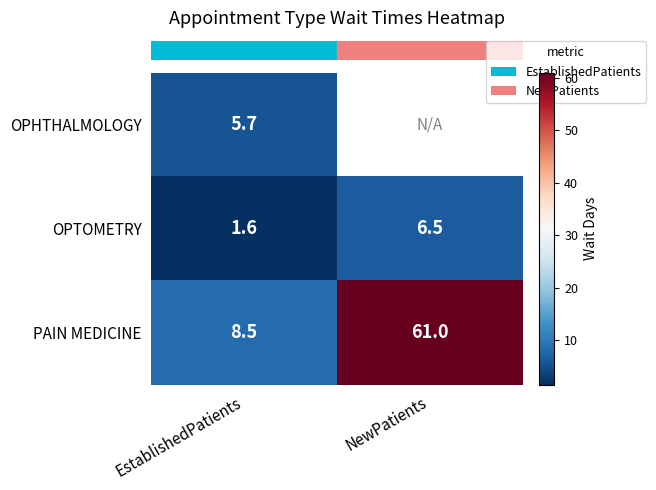

The row_0 series shows 10.0 at EstablishedPatients. True or false?

False